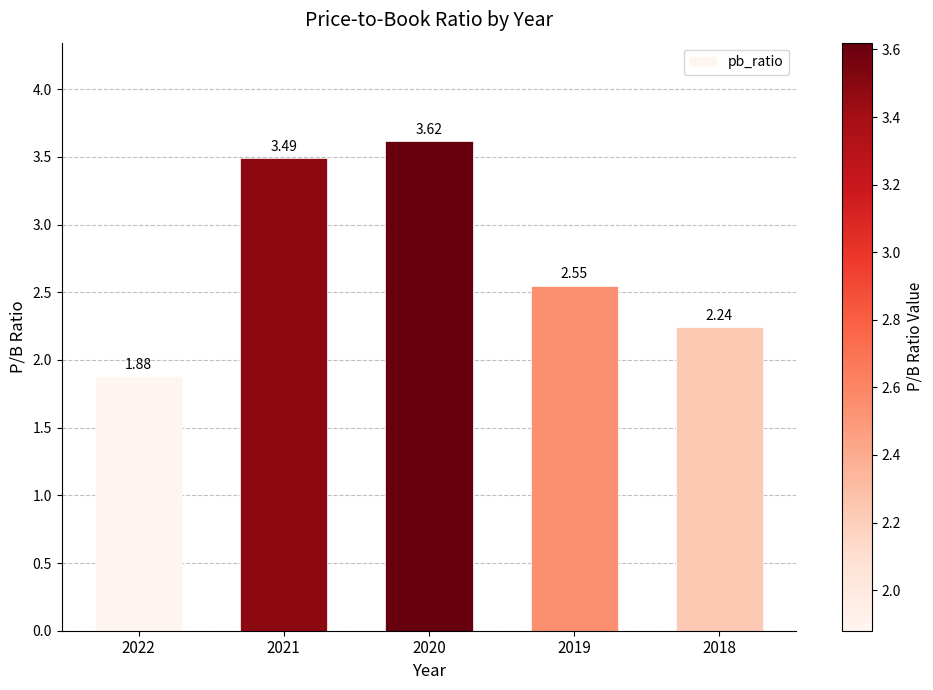

List the labels in order of value, largest first.

2020, 2021, 2019, 2018, 2022